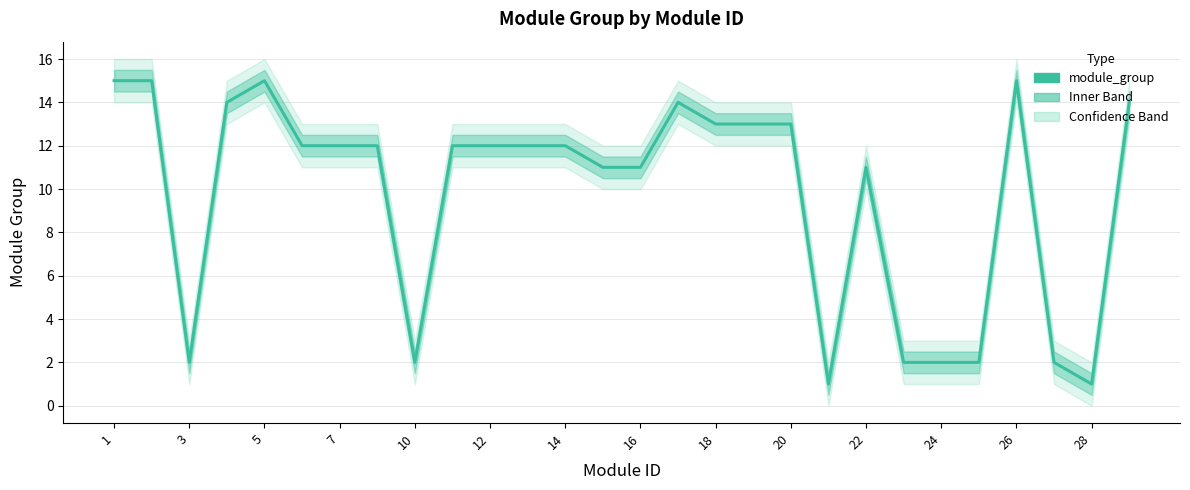

What is the label of the 28th point from the right?

1